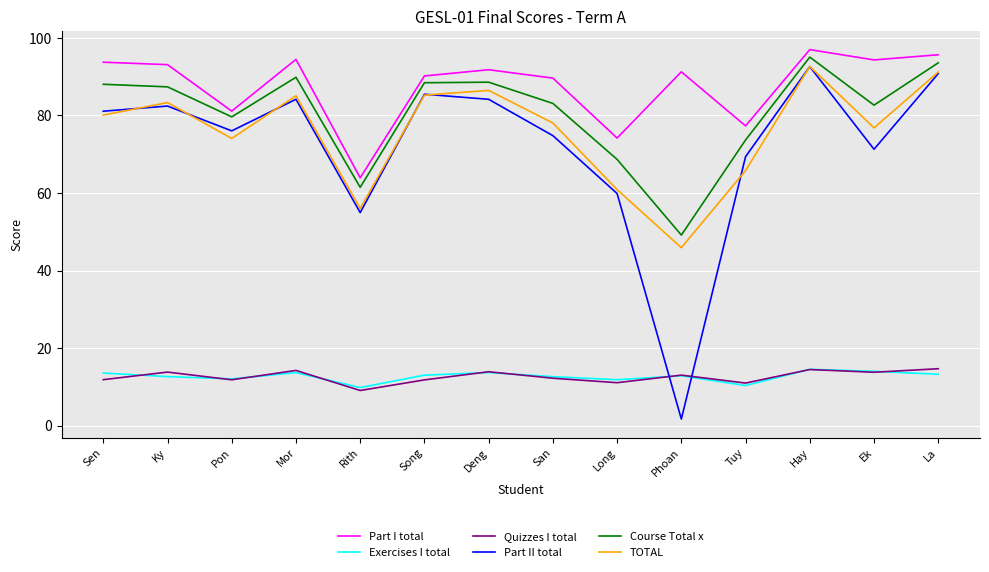

Which label corresponds to the largest value in the chart?

Hay